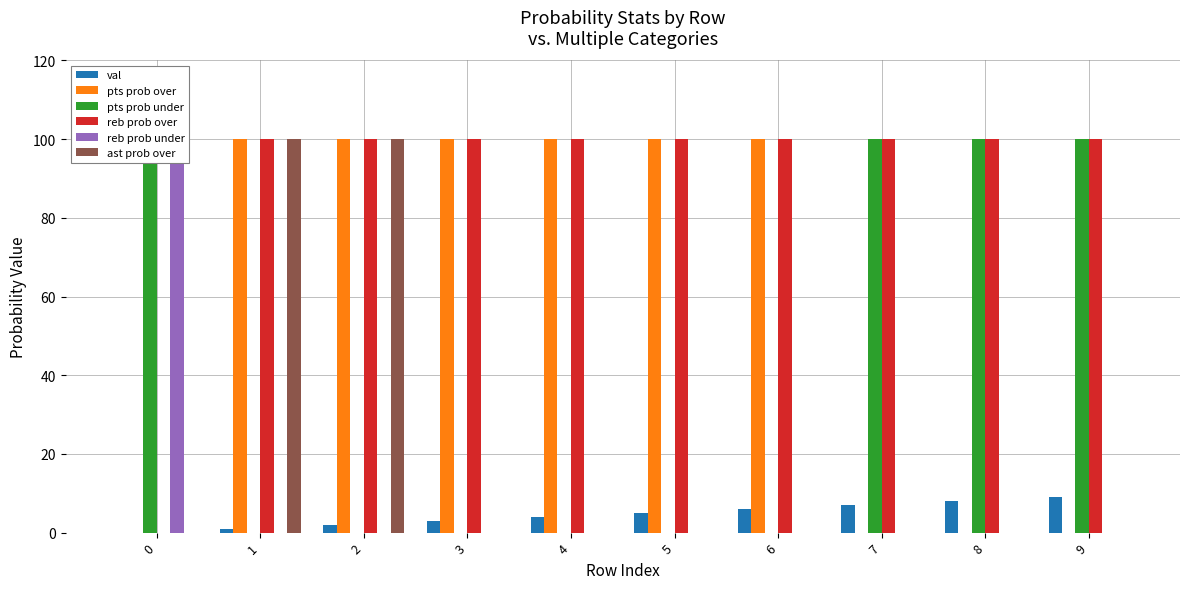

What is the difference between the maximum and minimum values in the reb prob under series?

100